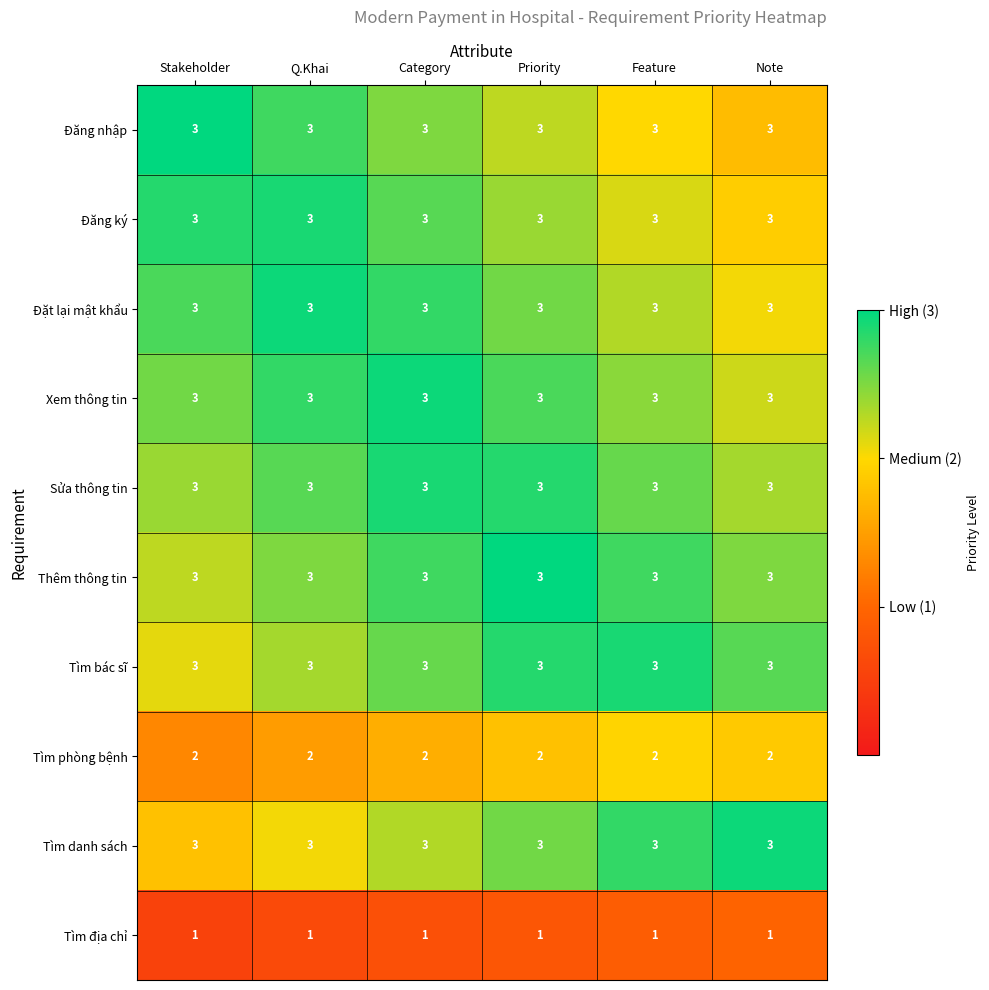

What is the maximum value shown in the chart?

3